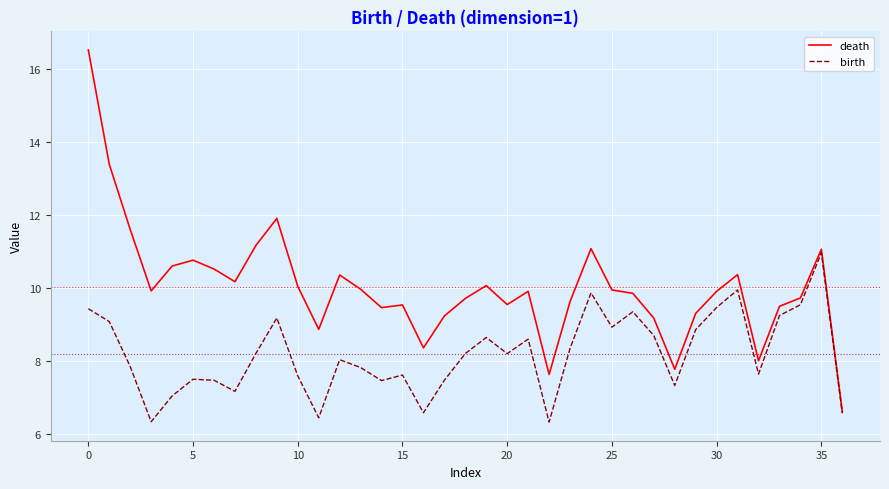

Rank the series by their maximum value, from highest to lowest.

death, birth